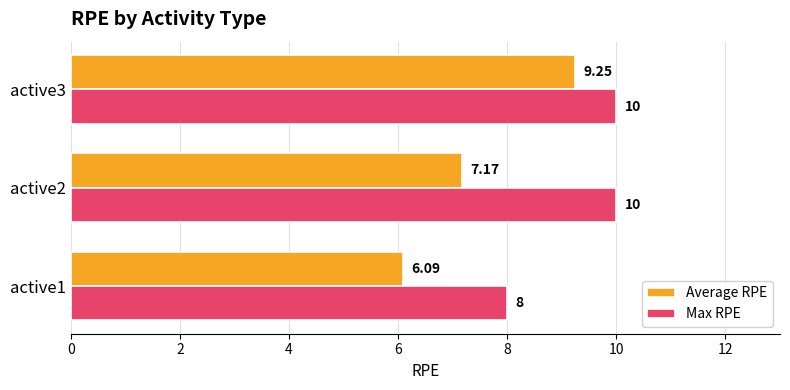

Which series has the largest total across all categories?

Max RPE